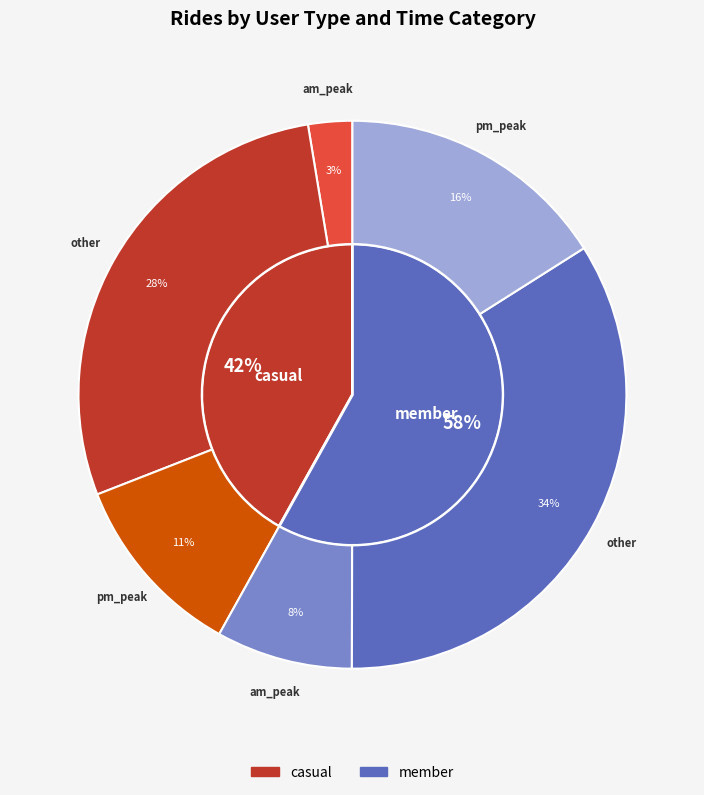

What is the largest slice in the pie chart?

other